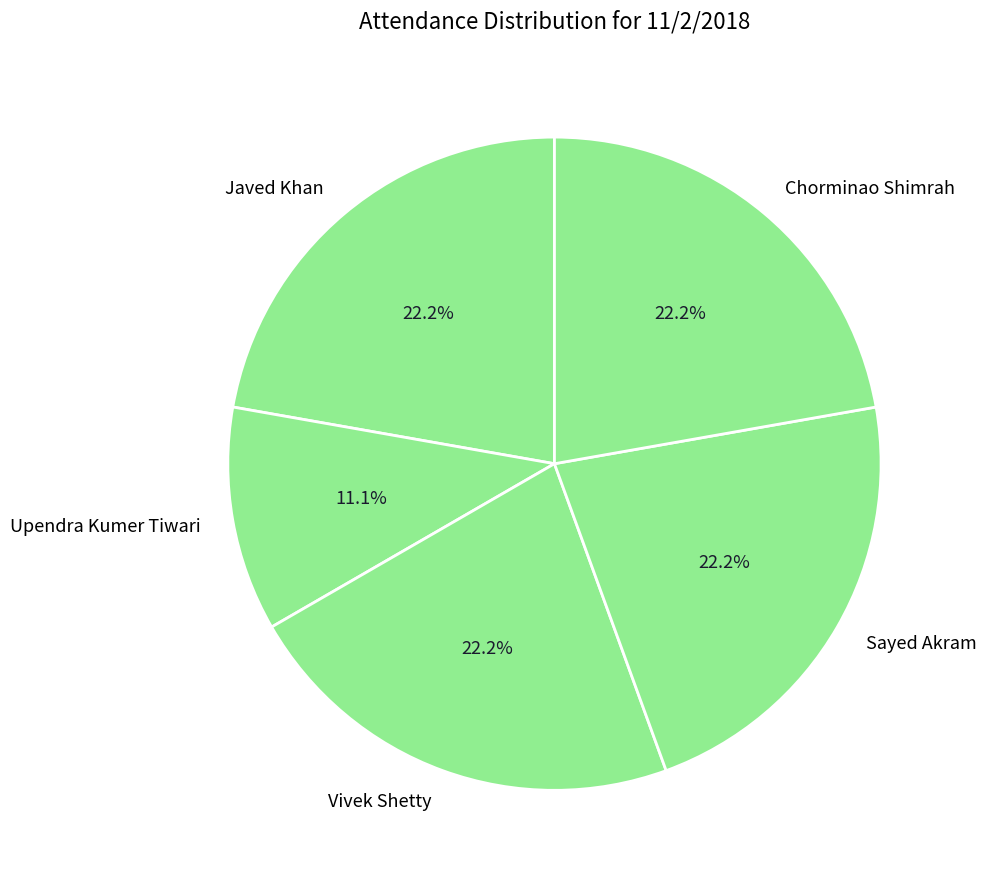

Do Chorminao Shimrah and Javed Khan together represent more than half of the pie?

No